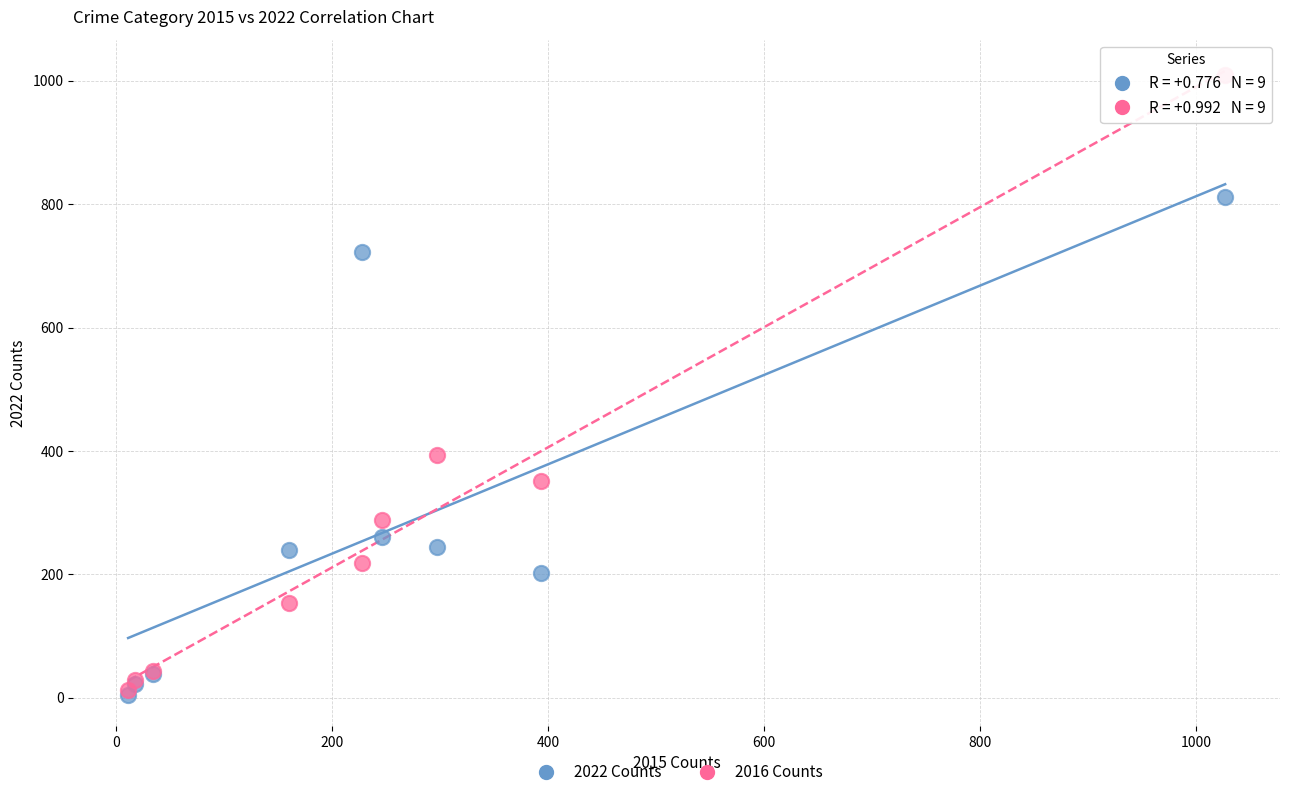

In the 2022 Counts series, what Y value is closest to 408?

261